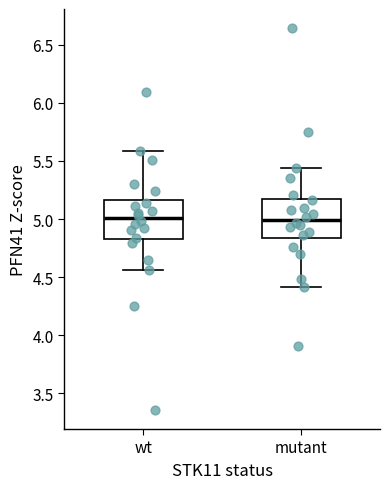

Where does the lower whisker of the box for mutant end on the y-axis? The values are not printed on the chart, so give them approximately, as read against the axis.

4.40